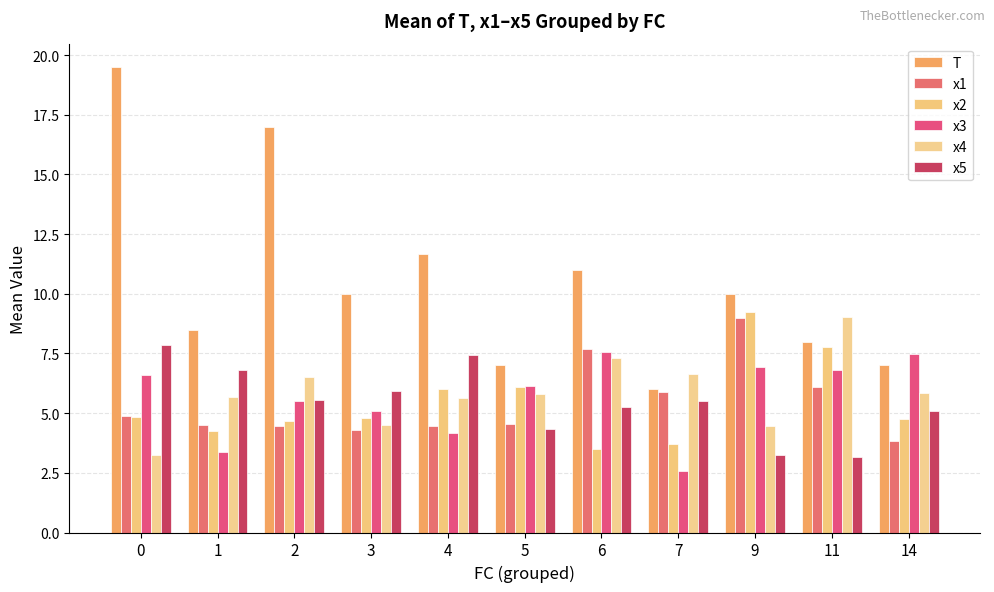

How many bars are there in total?

66